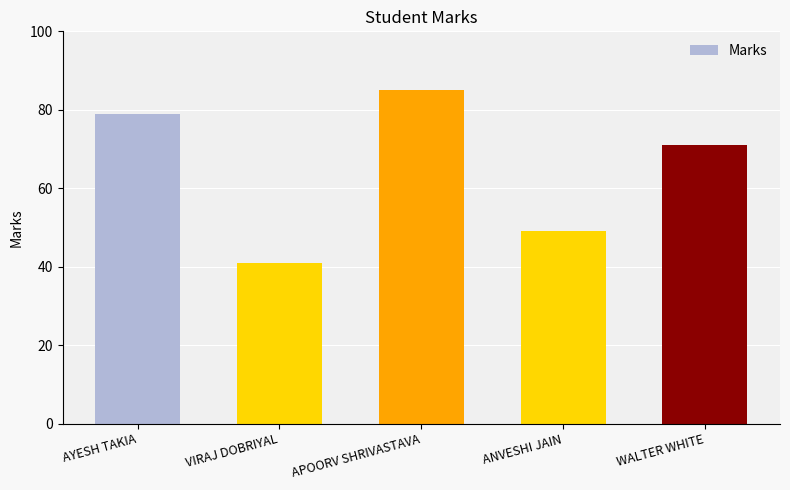

Reading left to right, transcribe all the data shown in this chart.

79	41	85	49	71